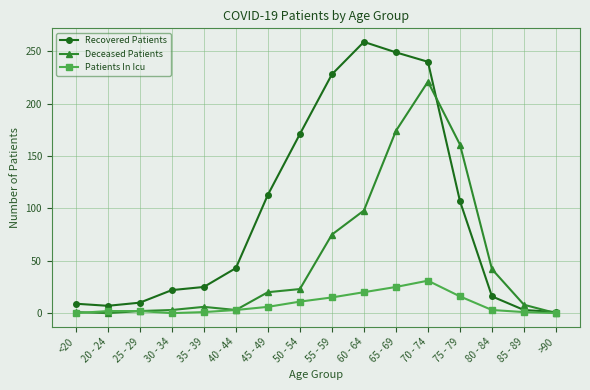

True or false: Recovered Patients has more than 0 interior local peaks.

True